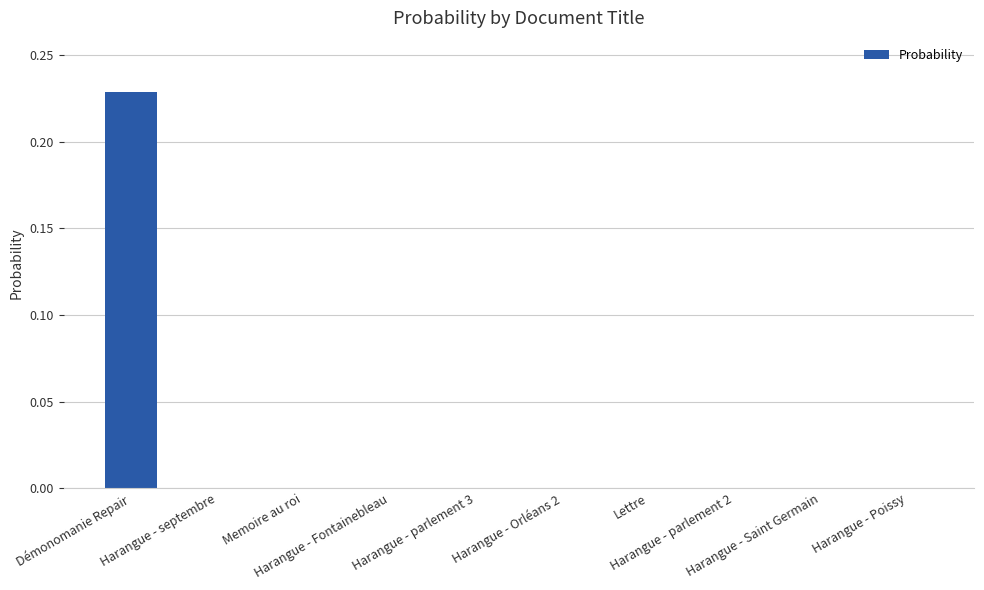

What is the maximum value shown in the chart?

0.2